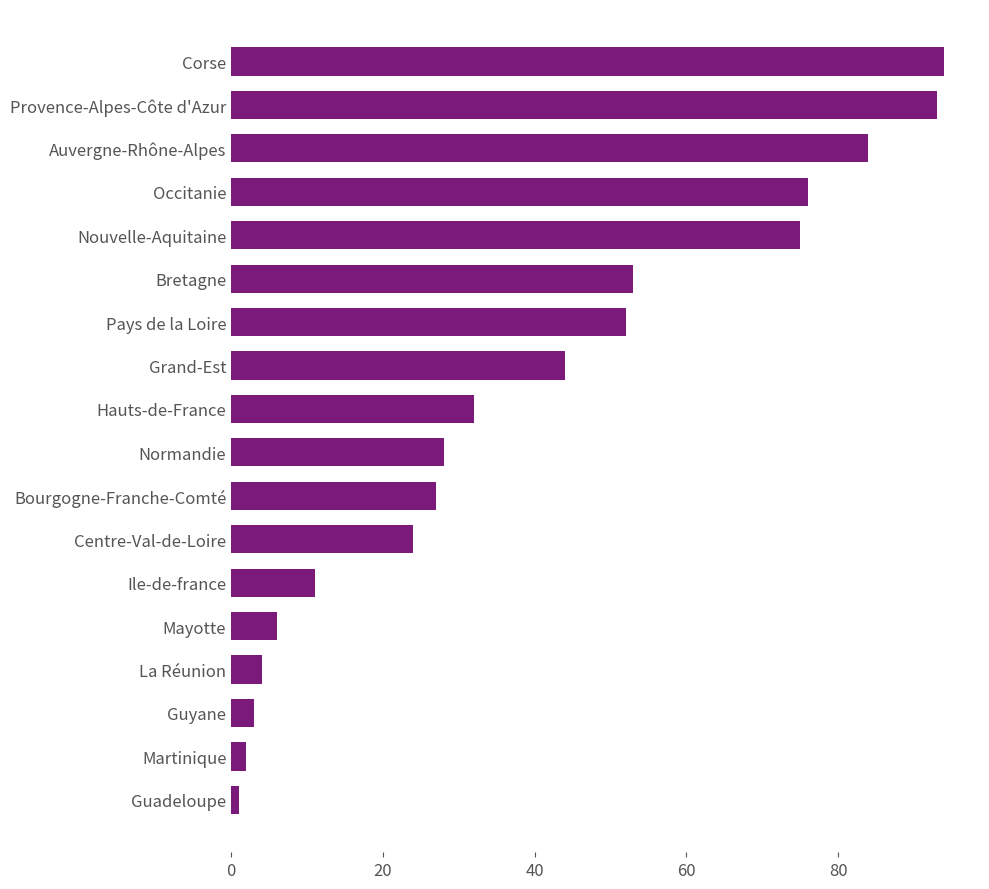

List the labels in order of value, smallest first.

Guadeloupe, Martinique, Guyane, La Réunion, Mayotte, Ile-de-france, Centre-Val-de-Loire, Bourgogne-Franche-Comté, Normandie, Hauts-de-France, Grand-Est, Pays de la Loire, Bretagne, Nouvelle-Aquitaine, Occitanie, Auvergne-Rhône-Alpes, Provence-Alpes-Côte d'Azur, Corse